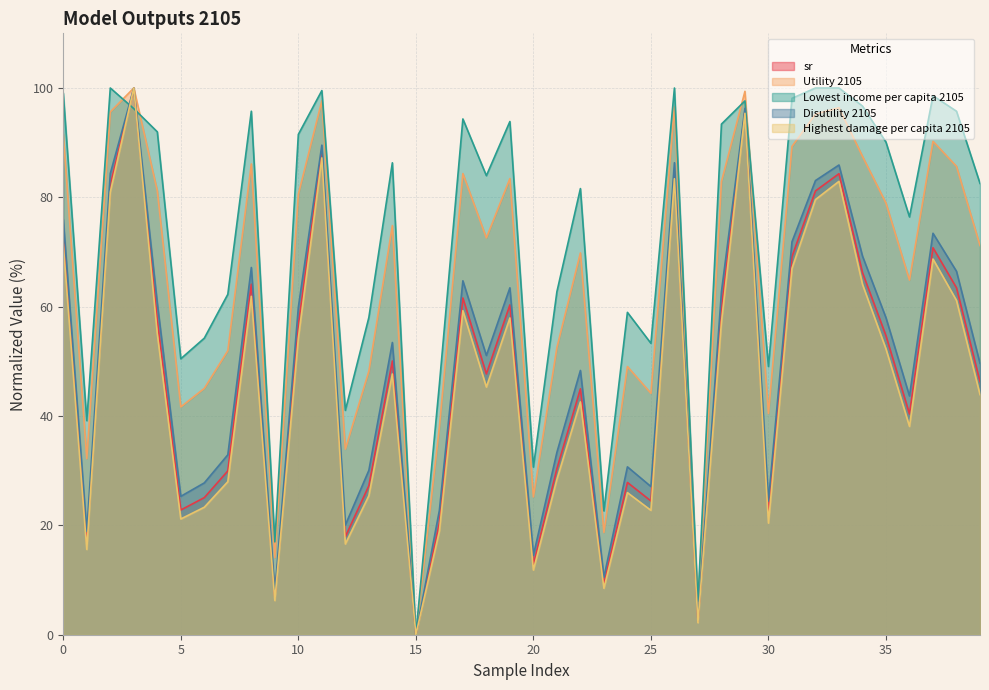

What is the difference between the highest and lowest values at 36?

38.3